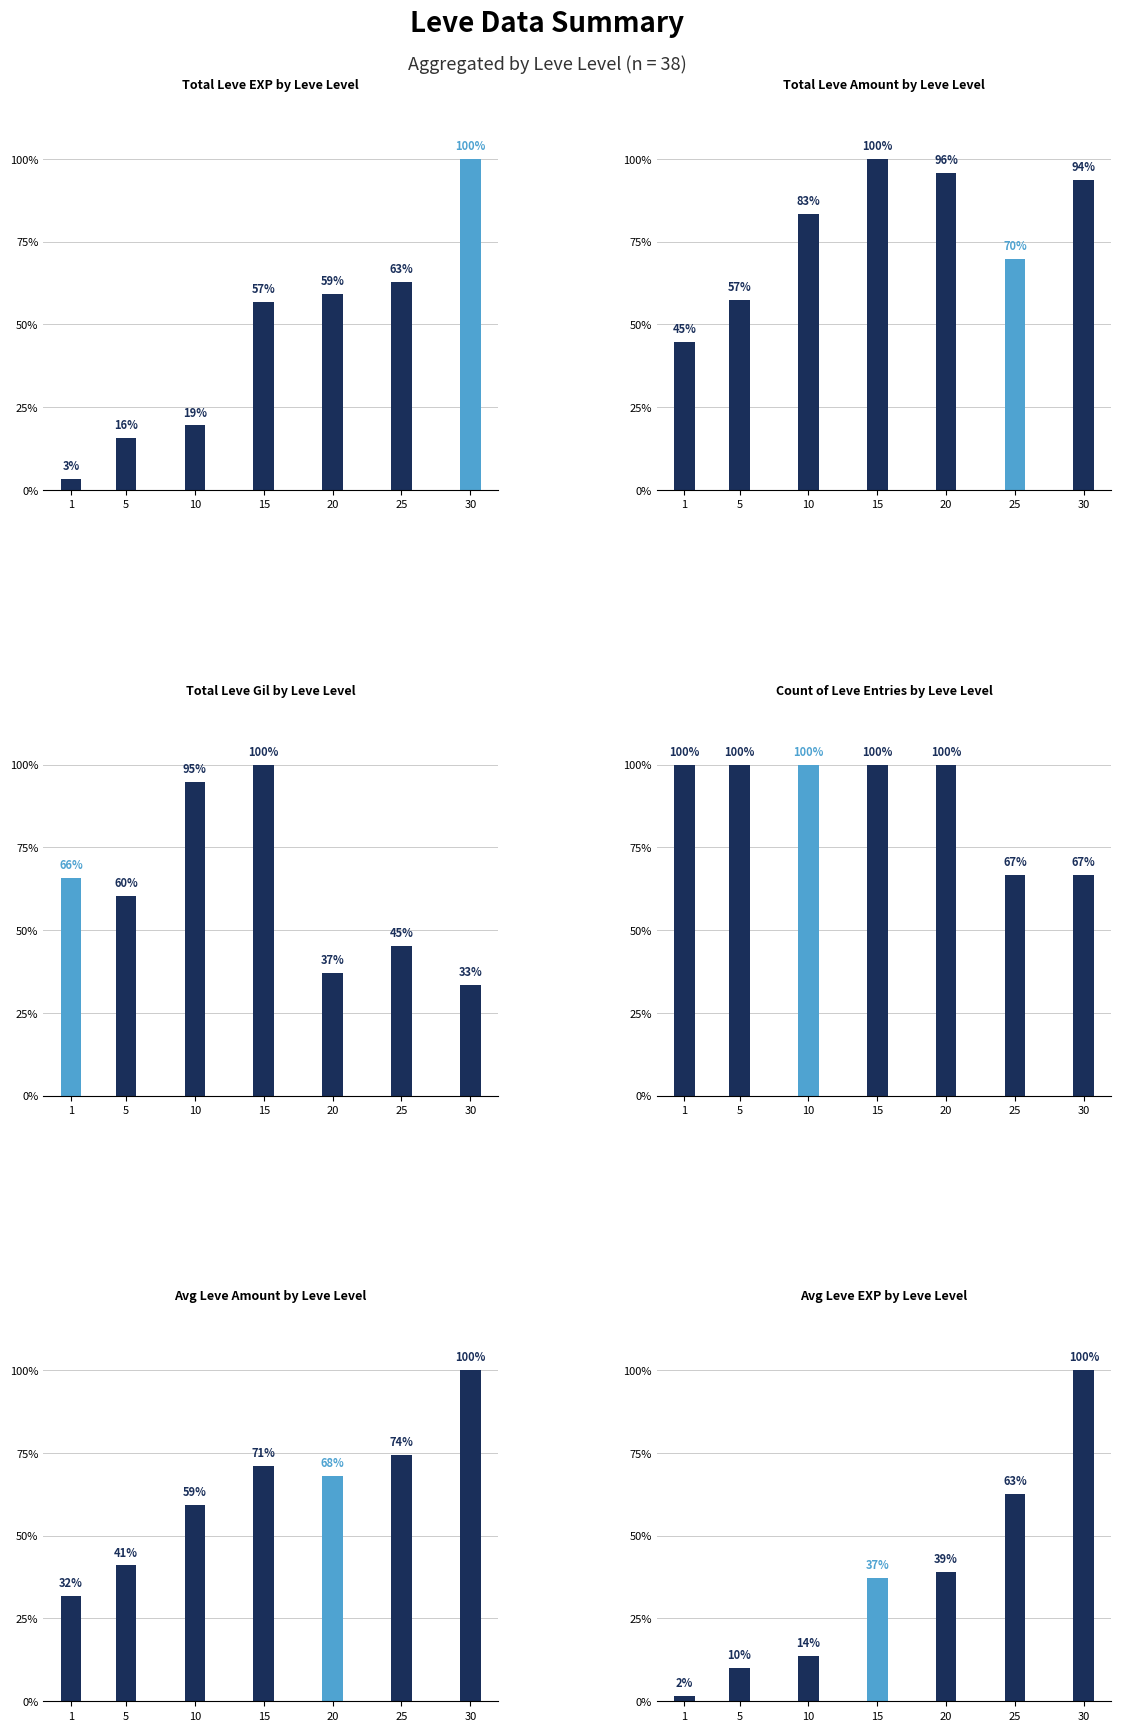

What value does the Total Leve Amount by Leve Level series have at 20, to the nearest 10?

1460